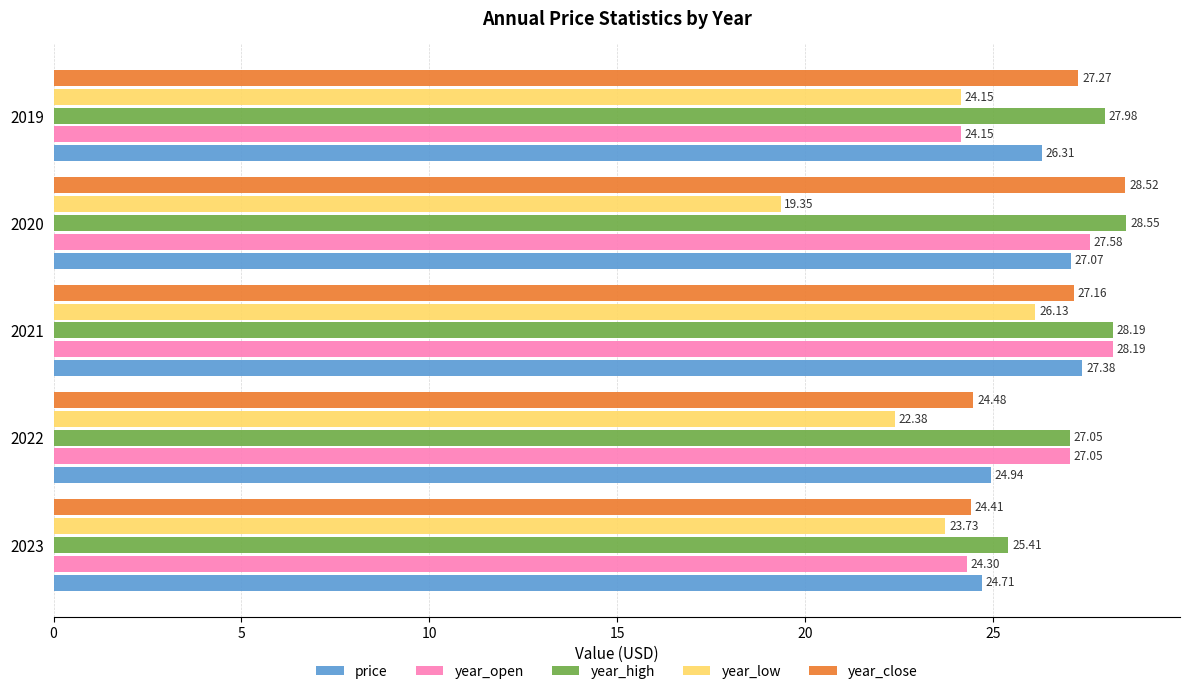

How many values in the year_open series exceed 27?

3